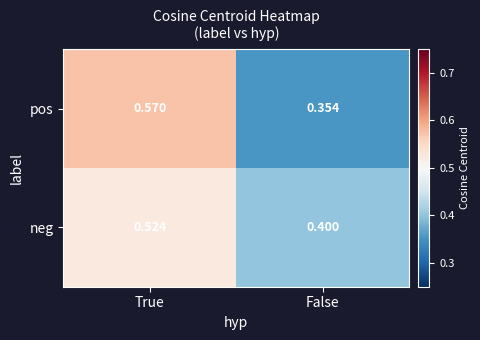

Which series has the widest spread of values?

pos